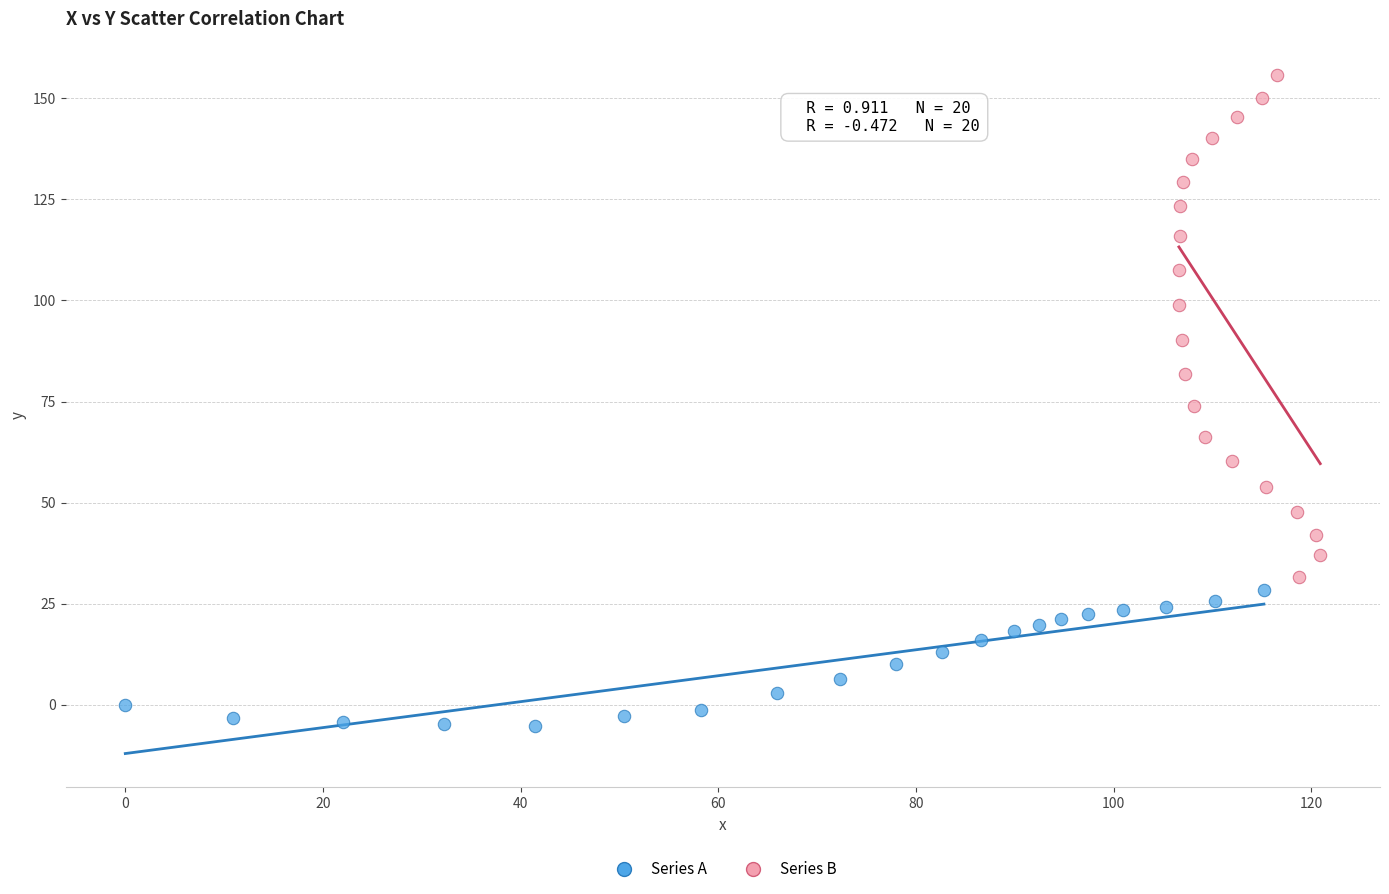

Which series reaches the maximum Y coordinate?

Series B